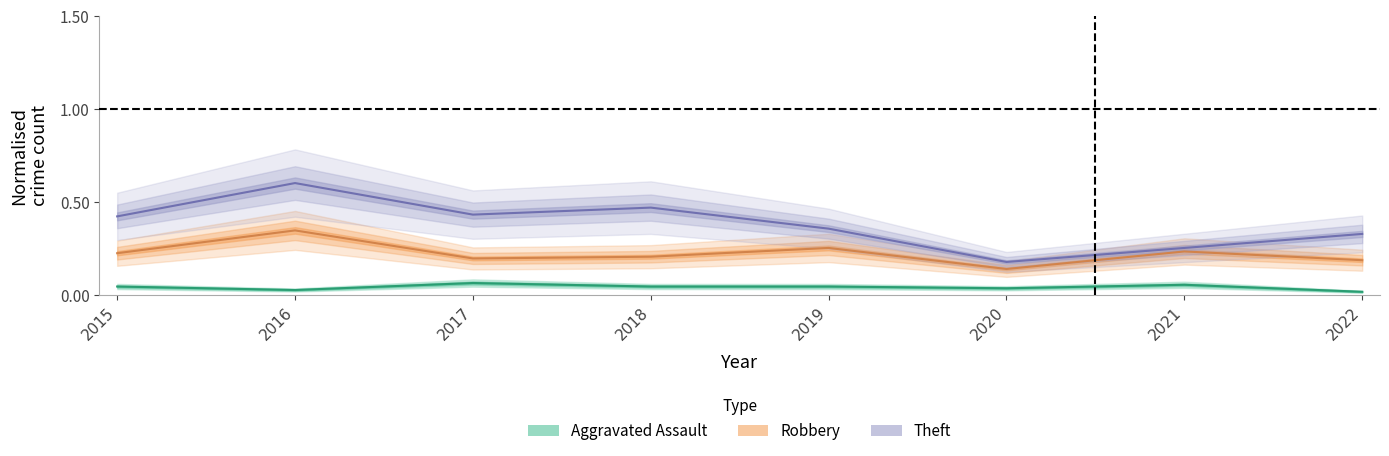

What is the value of the Aggravated Assault point at the 7th from the left?

0.1